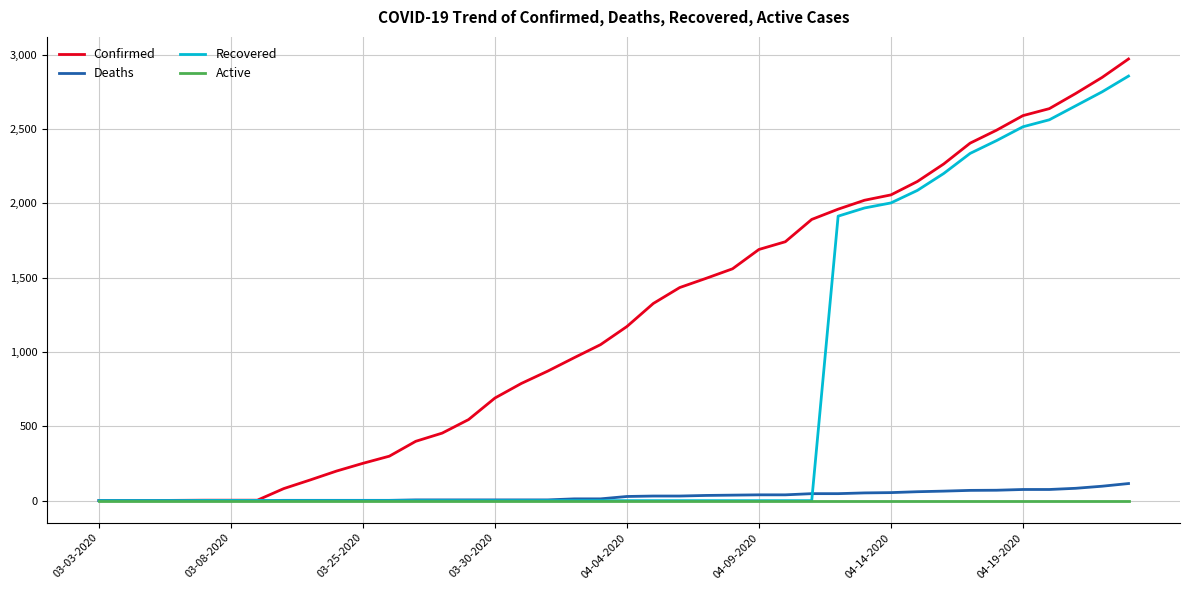

Which series has the largest total across all categories?

Confirmed